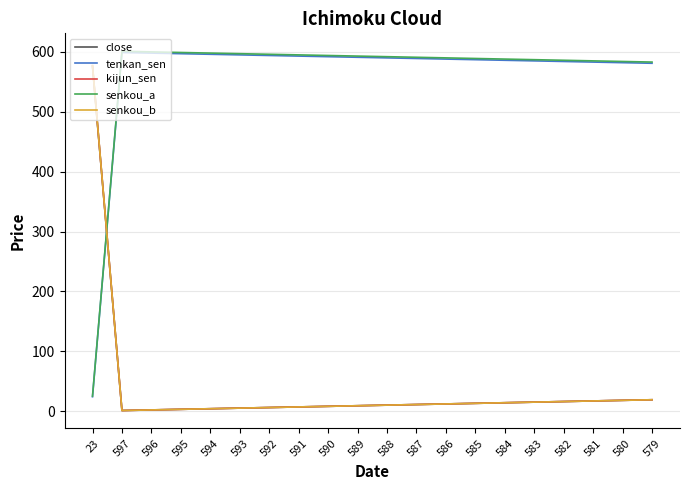

True or false: close has a value of 4 at 594.

True